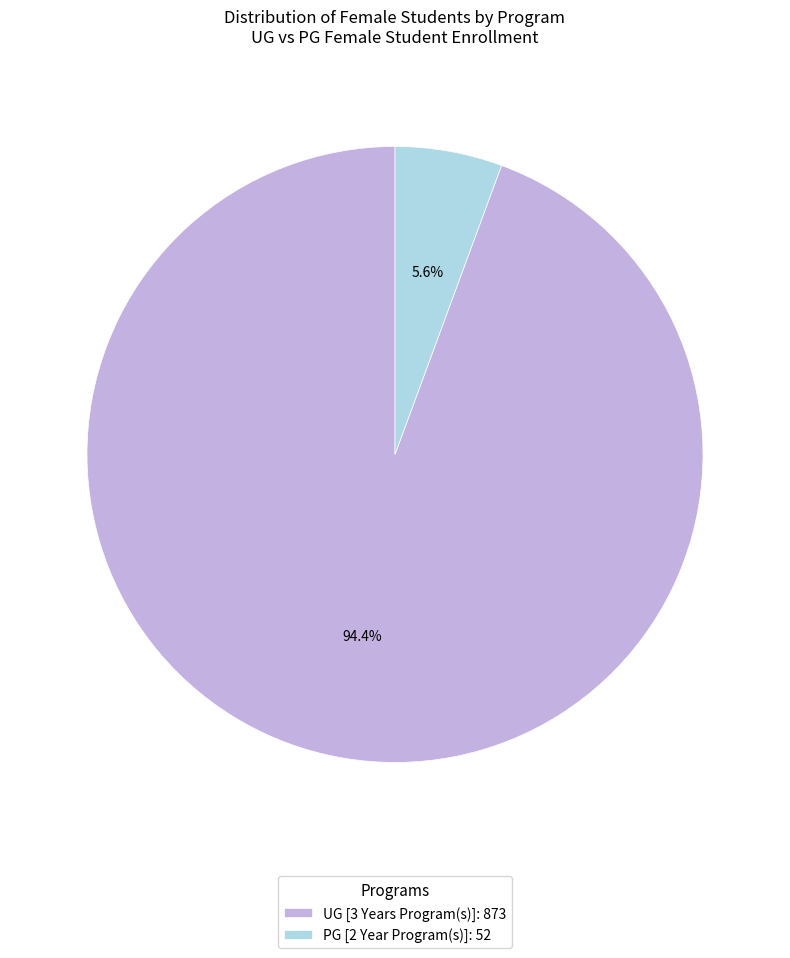

What percentage is the PG [2 Year Program(s)] slice, to the nearest percent?

6%